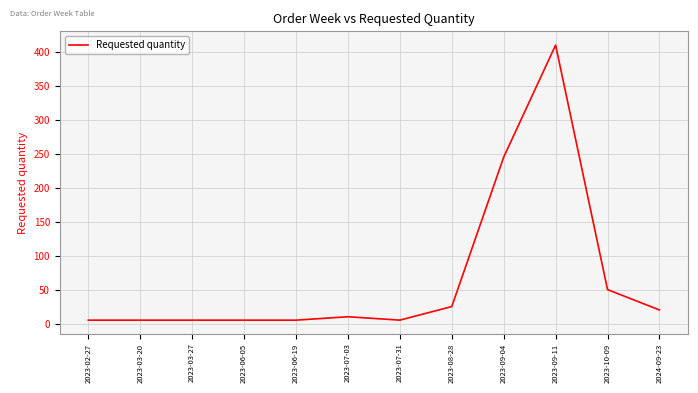

At which category does the chart reach its peak across all series?

2023-09-11